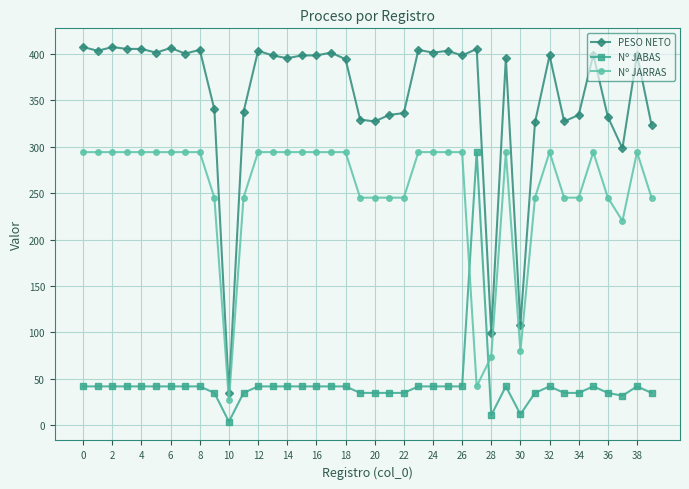

What is the lowest value of the PESO NETO series?

35